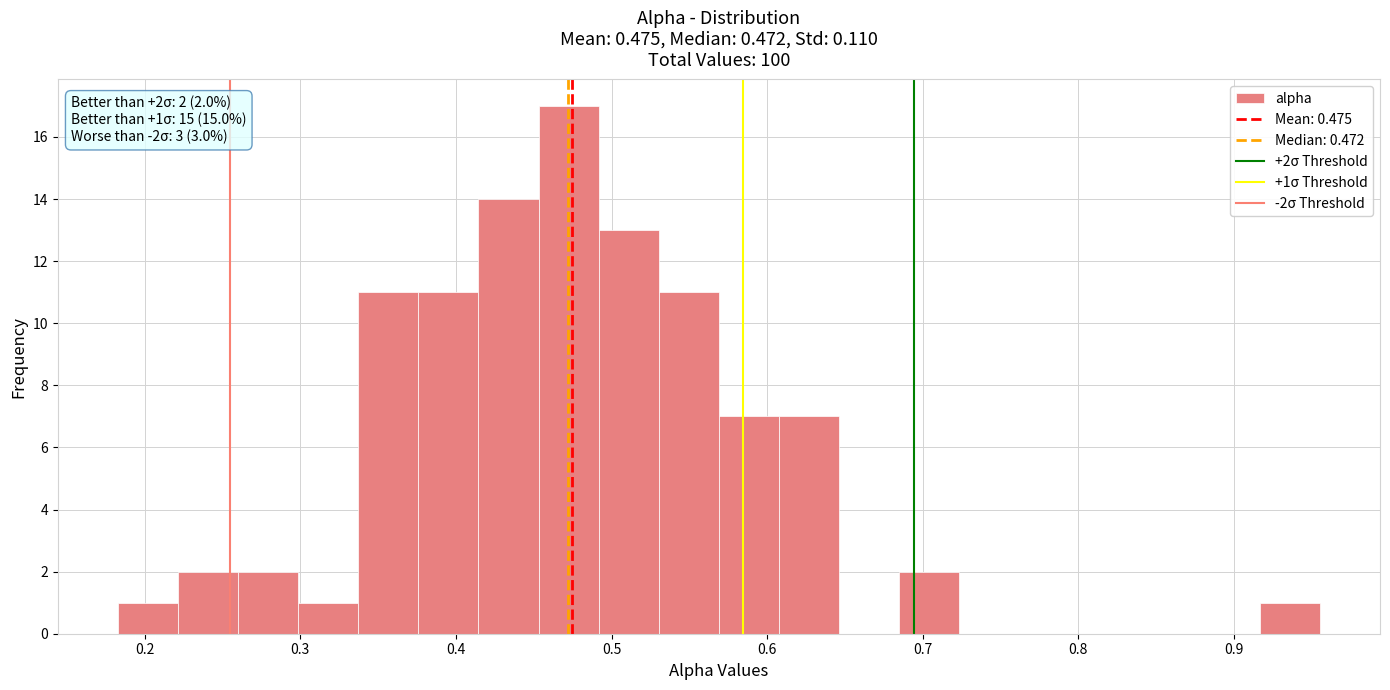

Around what value on the x-axis is the tallest bar? Give the approximate position of its centre, as read against the axis.

0.47